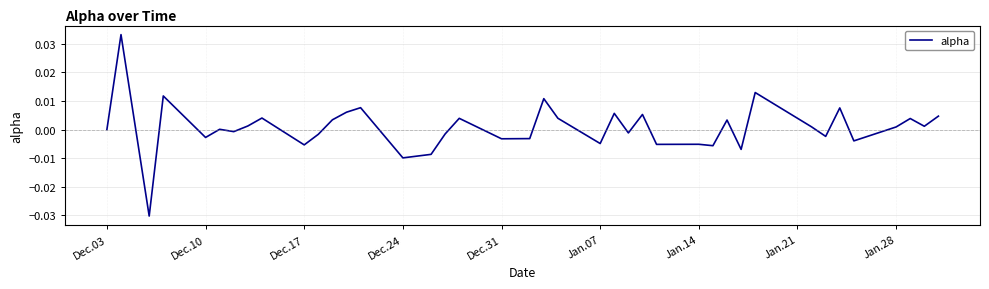

Count the number of categories in the chart.

40